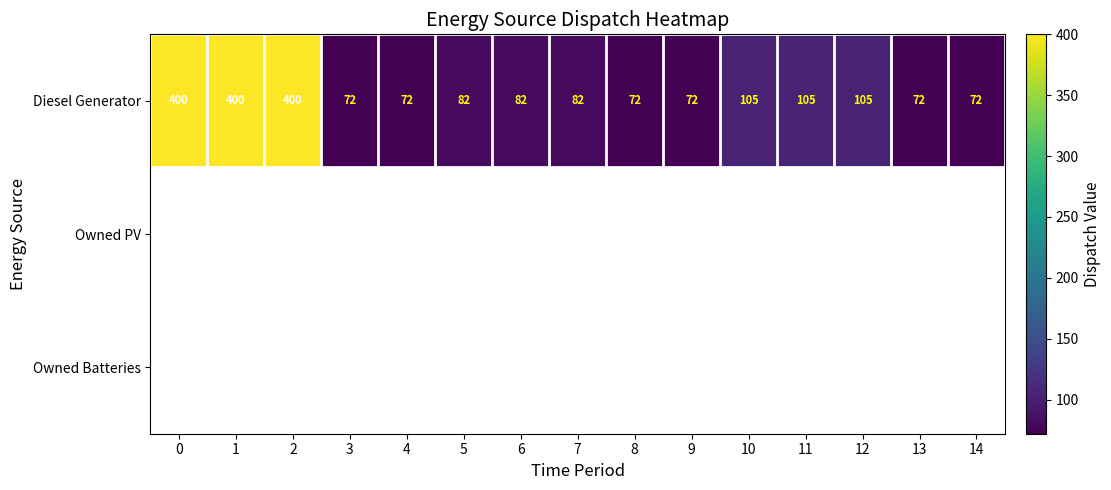

What is the approximate value of Diesel Generator at 12, to the nearest 5?

105